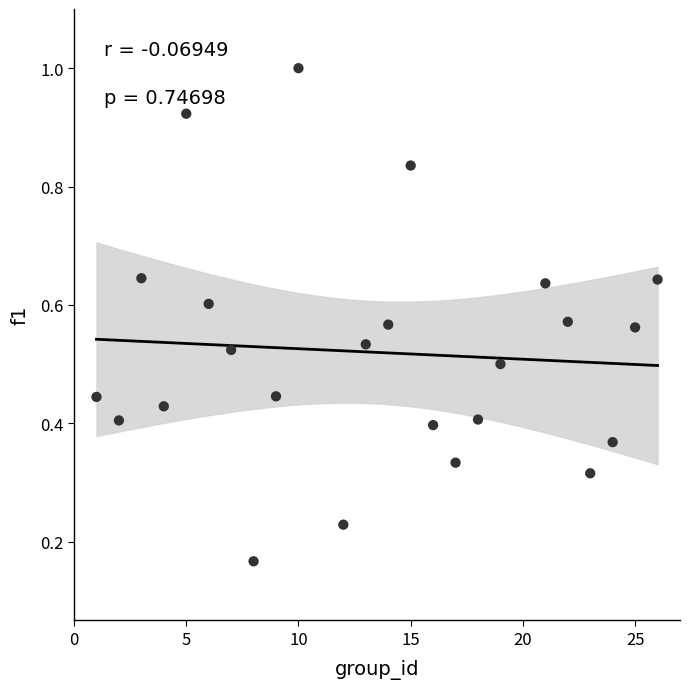

What is the range of X values (max minus min)?

25.0